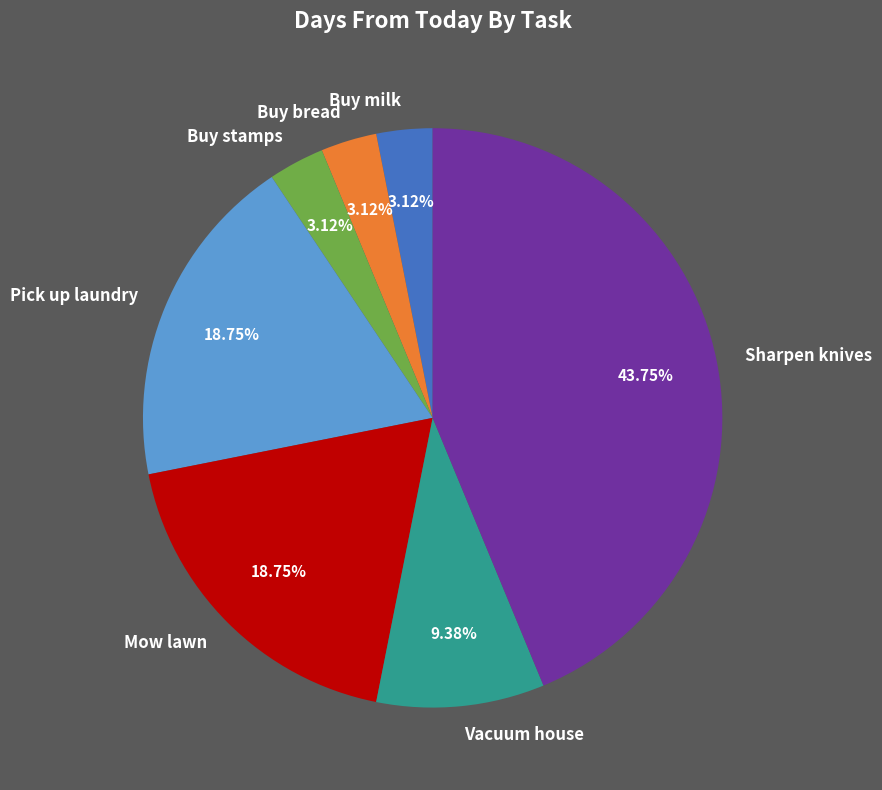

What is the largest slice in the pie chart?

Sharpen knives